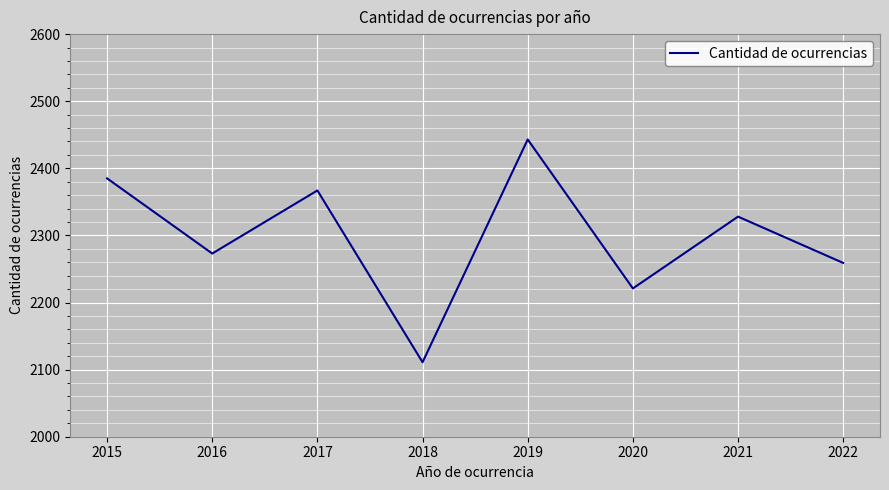

Reading left to right, what are all the values shown in this chart?

2385	2273	2367	2111	2443	2221	2328	2259